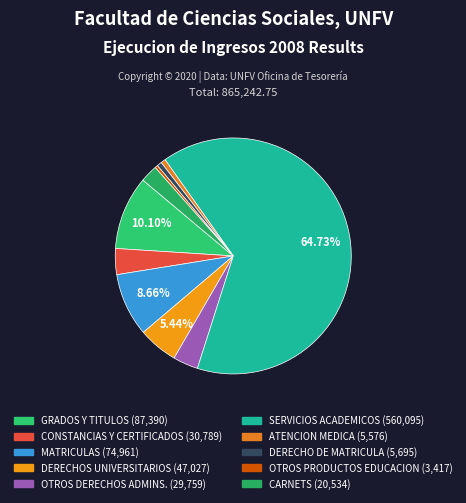

Count the number of slices in the pie.

10